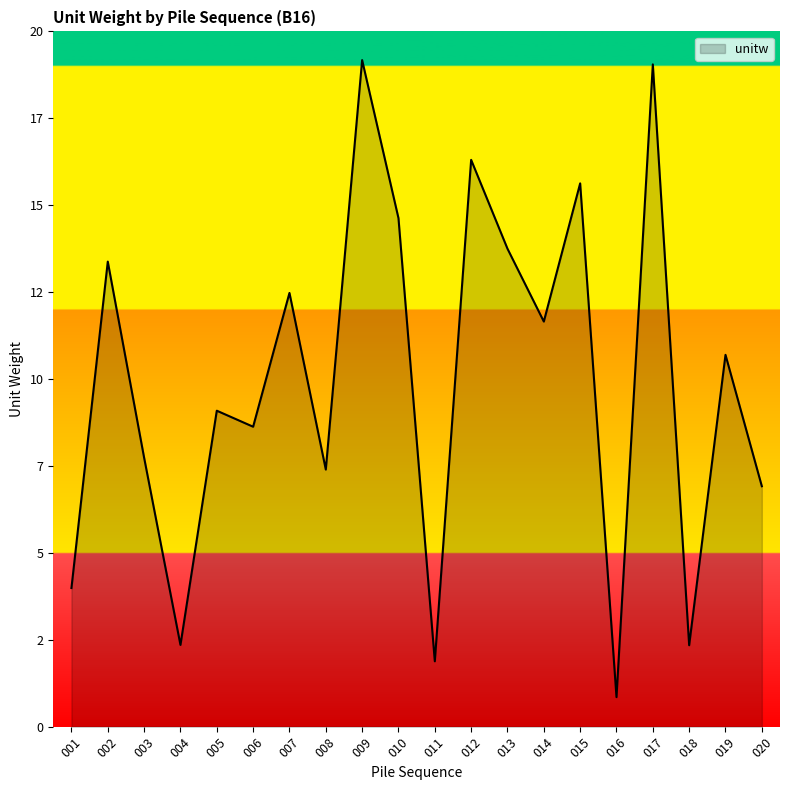

Where is the first local minimum?

004